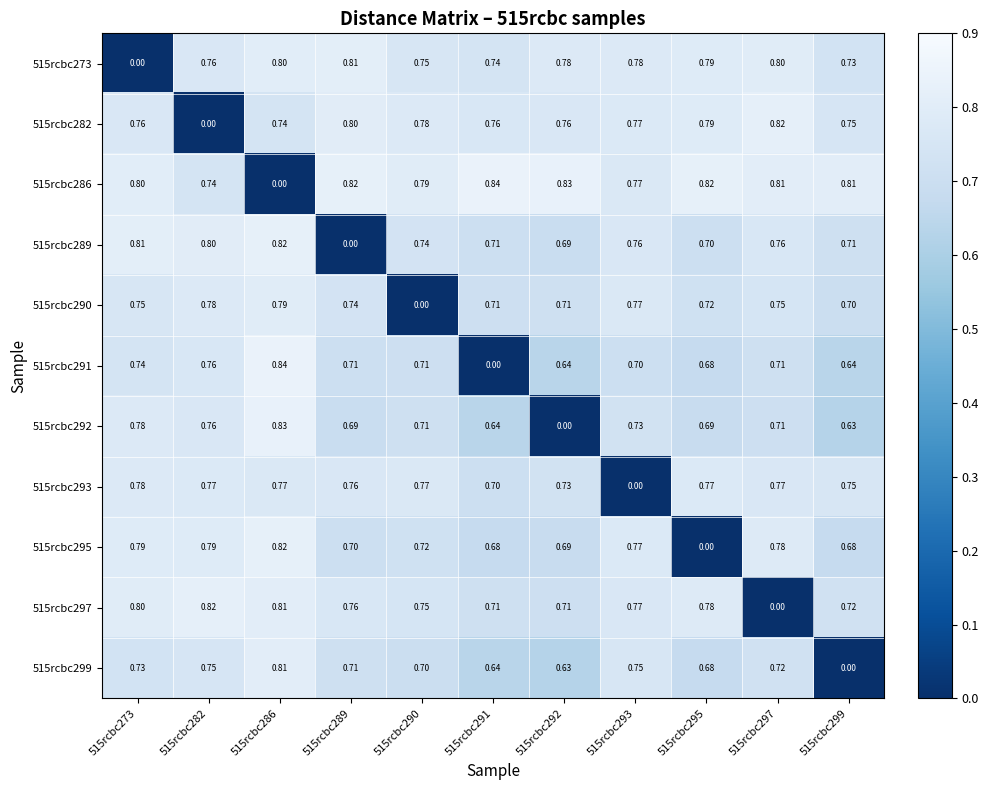

Is the value of 515rcbc293 at 515rcbc295 greater than the value of 515rcbc289 at 515rcbc295?

Yes